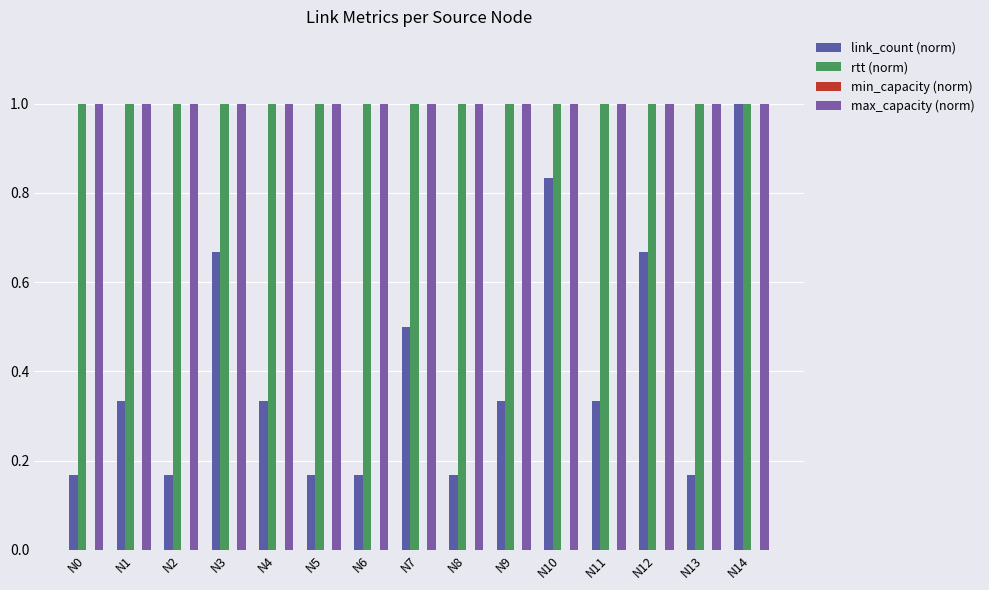

What is the spread (max minus min) of values at N2?

1.0